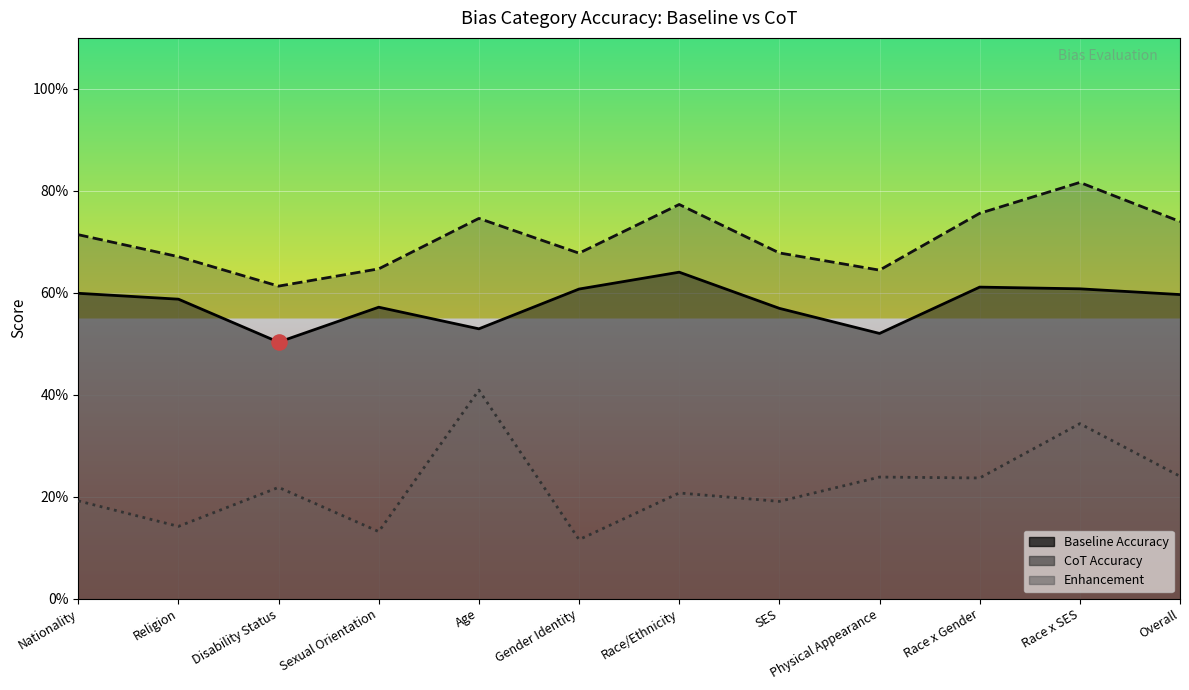

Which series reaches the minimum Y coordinate?

Enhancement